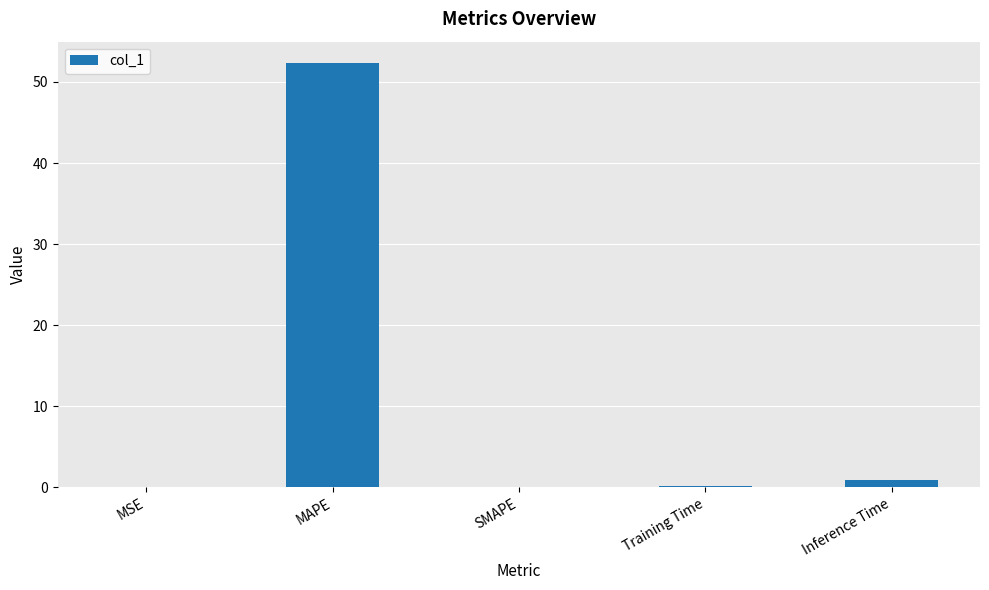

Is it true that the value at SMAPE is 0.0?

True